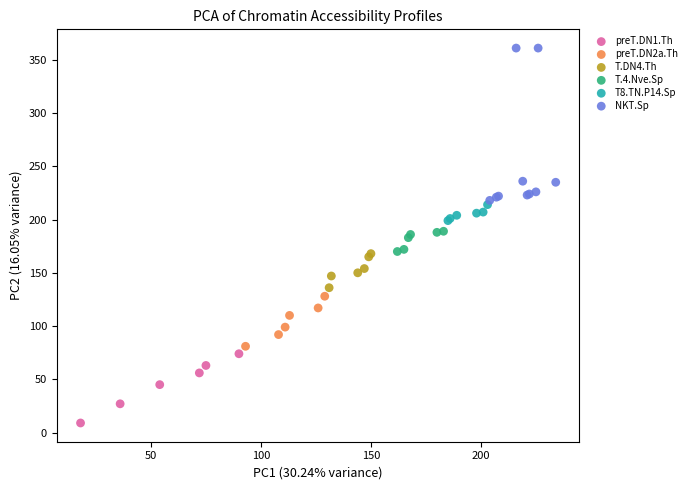

Which series reaches the minimum Y coordinate?

preT.DN1.Th